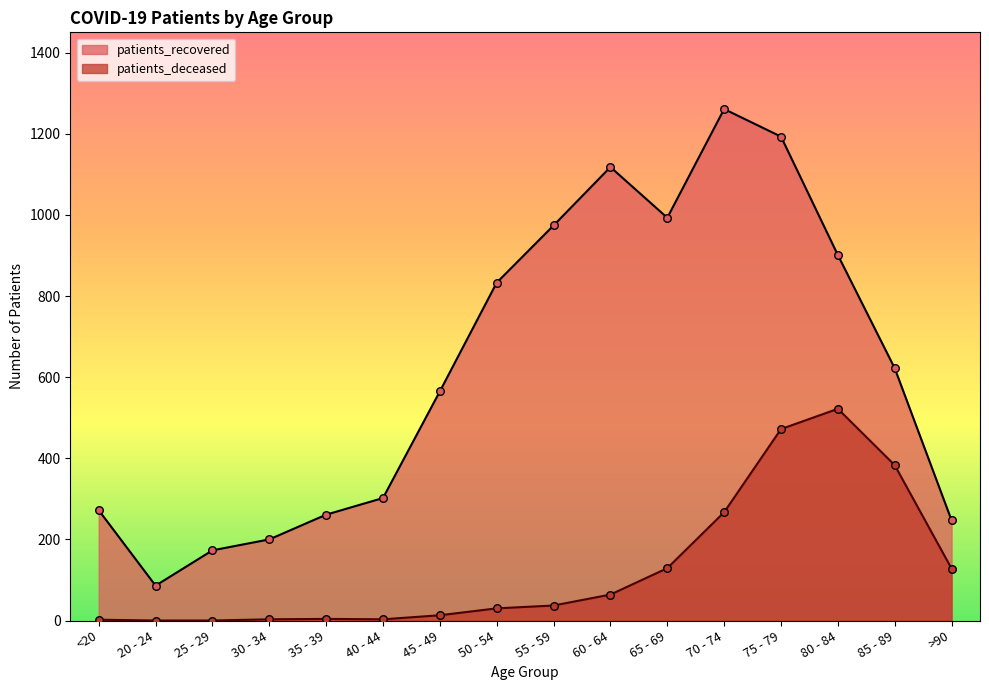

At how many categories does at least one series exceed 7?

16